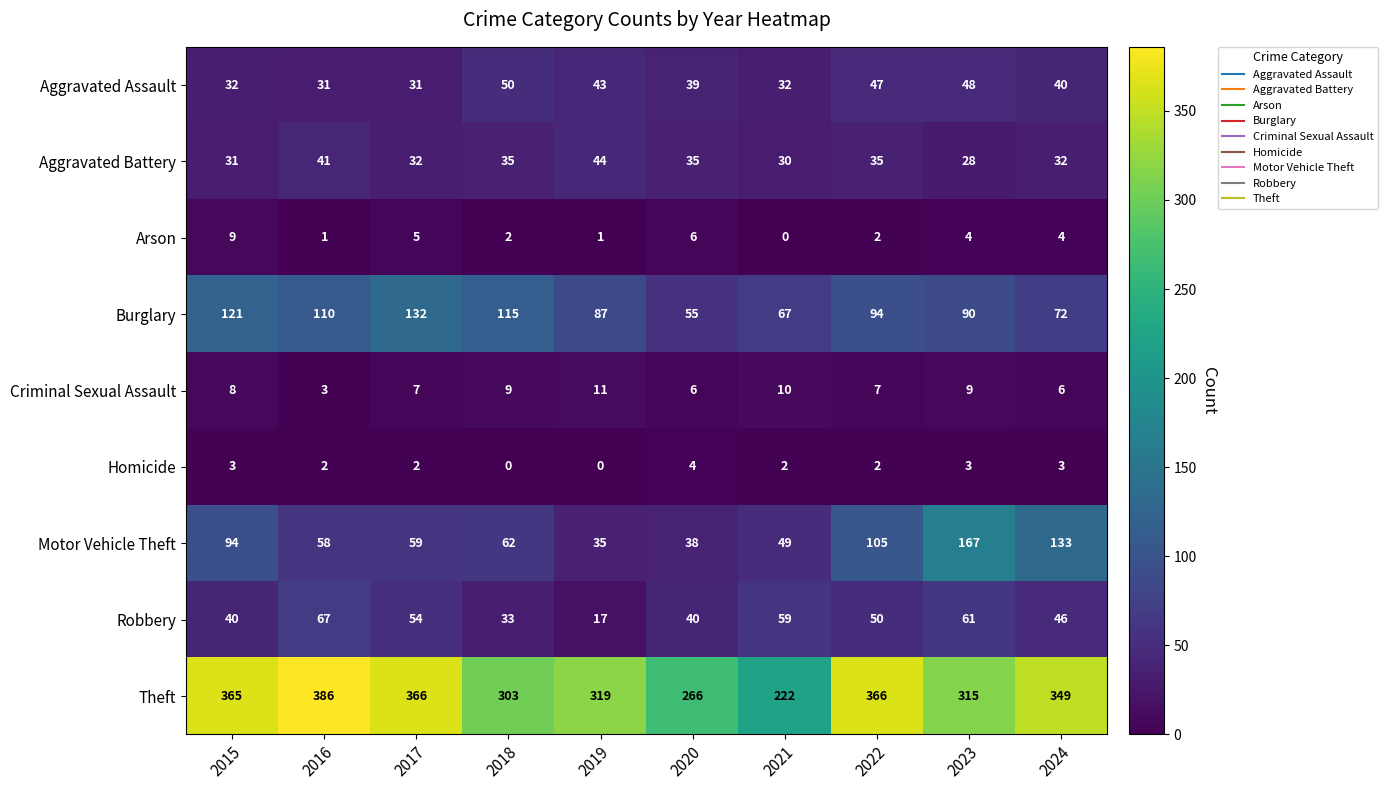

What is the difference between the maximum and minimum values in the Homicide series?

4